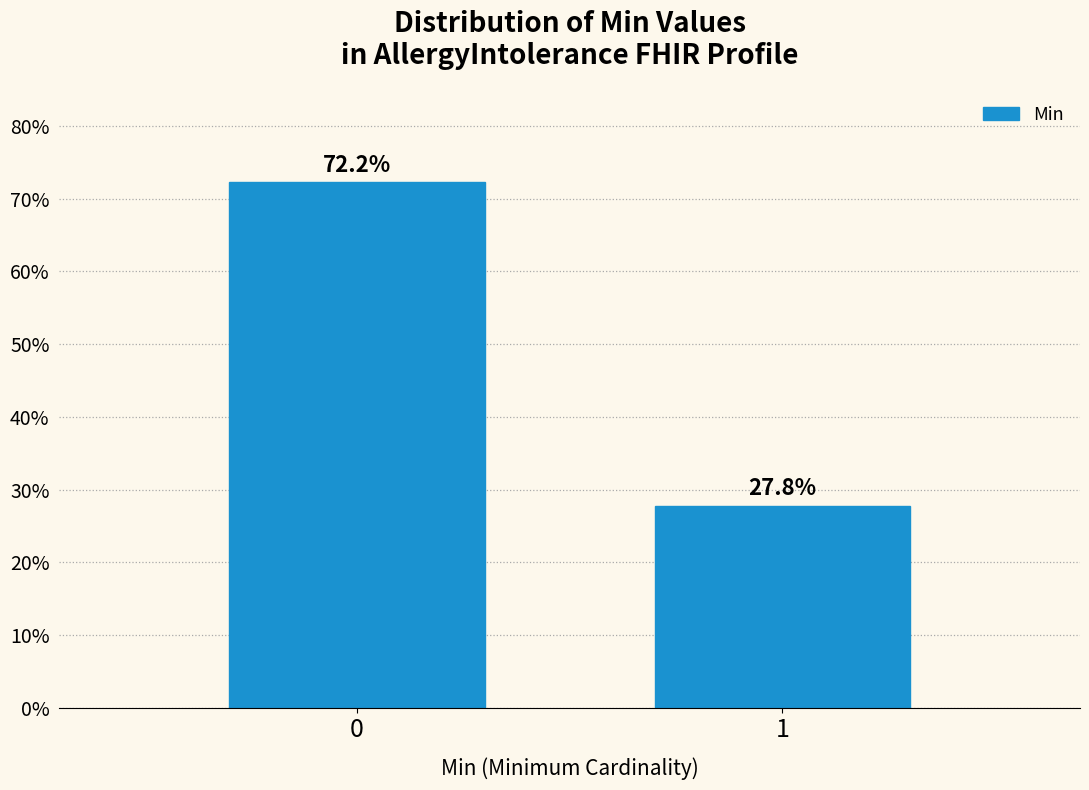

Reading left to right, extract all data points from this chart.

72.2	27.8